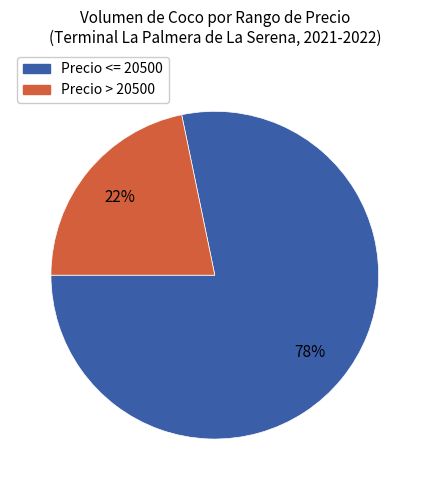

Which has a higher value, Precio <= 20500 or Precio > 20500?

Precio <= 20500